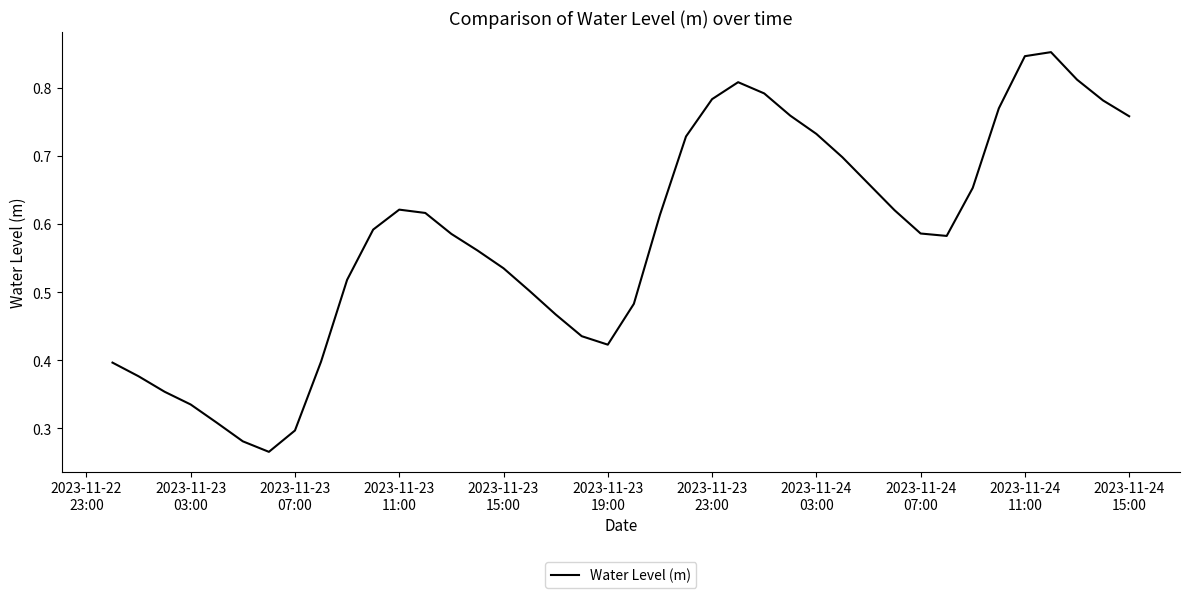

Where is the first local maximum?

2023-11-23 11:00